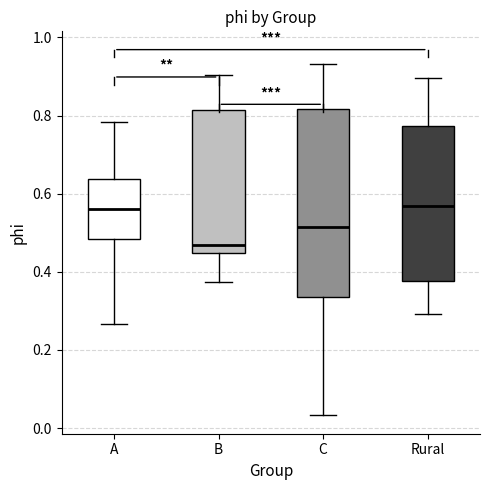

Which box has the lowest median line?

B